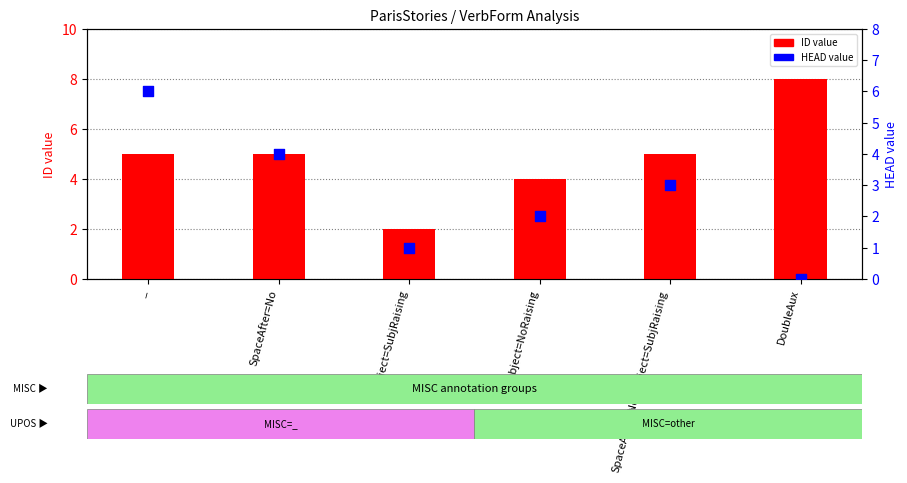

Which series reaches the minimum Y coordinate?

HEAD value